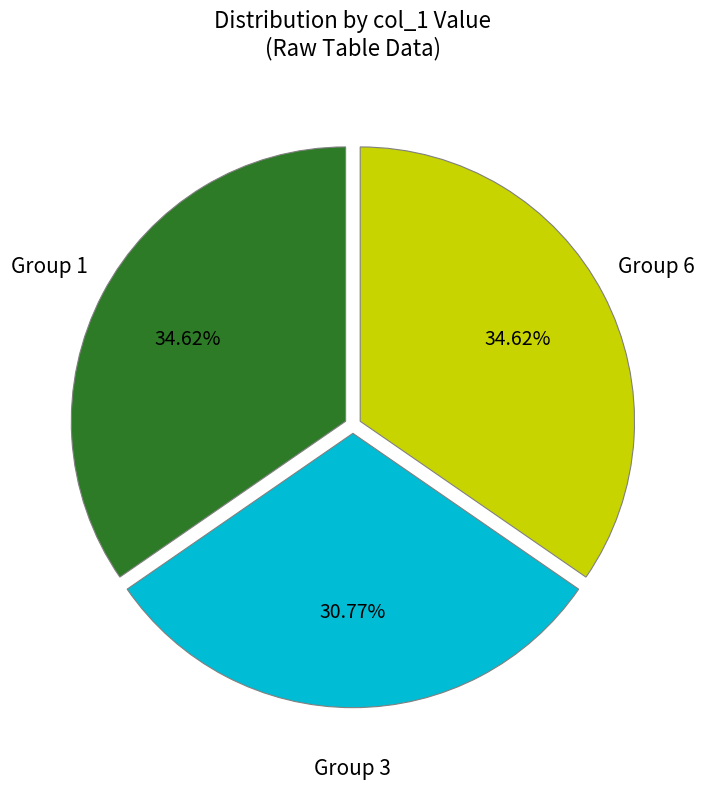

Approximately how many times larger is the value at Group 1 compared to Group 3?

1.1